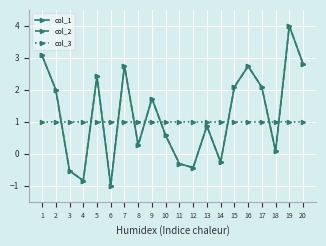

How many lines are shown in the chart?

3